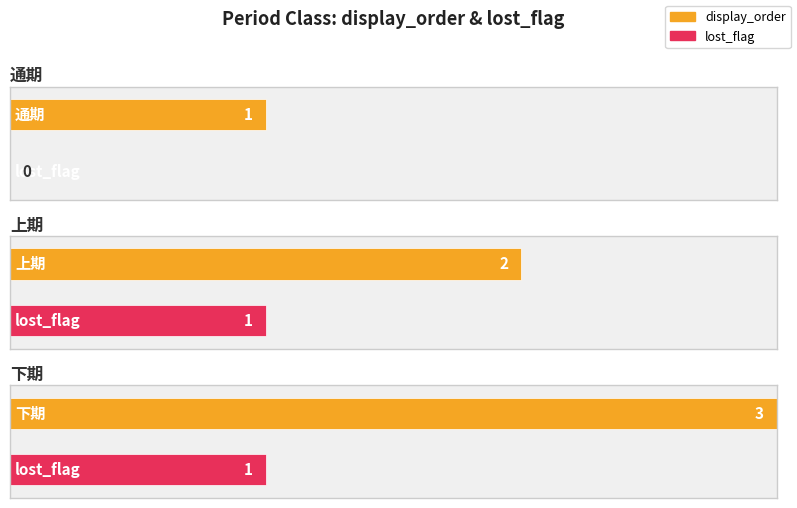

List the labels in order of lost_flag value, largest first.

上期, 下期, 通期